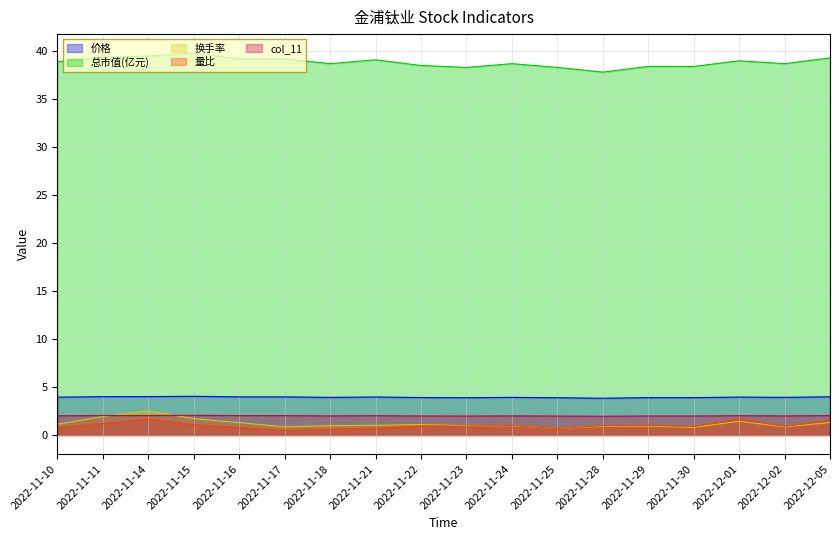

Does the chart display data point markers on the line(s)?

No